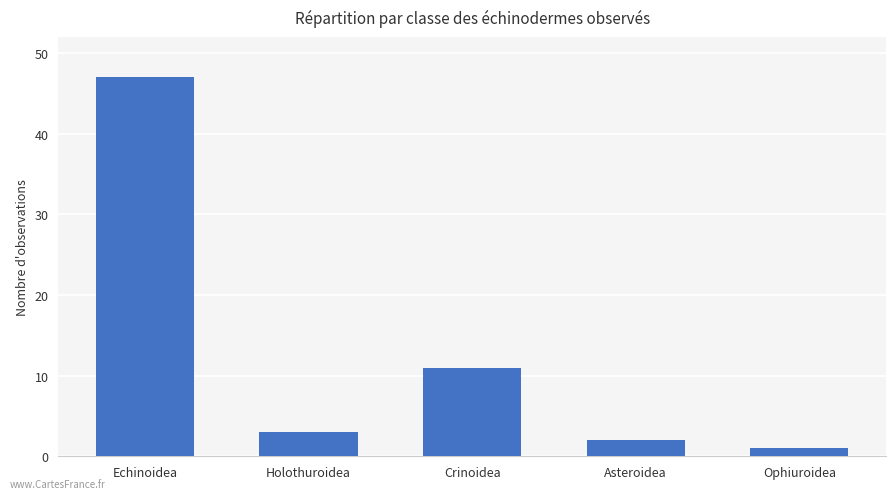

What is the label of the 1st bar from the right?

Ophiuroidea